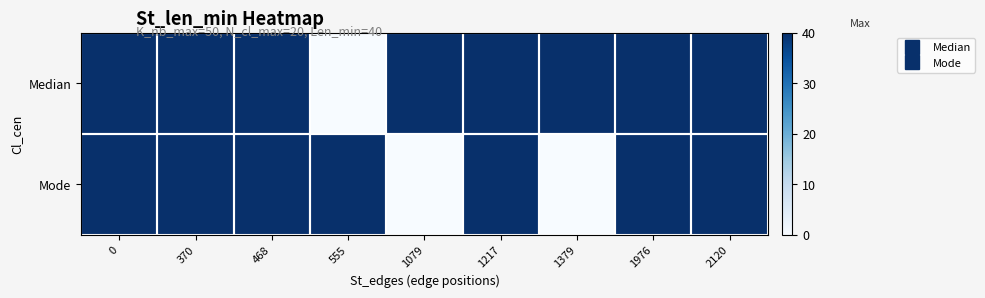

Reading left to right, list all the values displayed in this chart.

Median: 0=40	370=40	468=40	555=0	1079=40	1217=40	1379=40	1976=40	2120=40
Mode: 0=40	370=40	468=40	555=40	1079=0	1217=40	1379=0	1976=40	2120=40